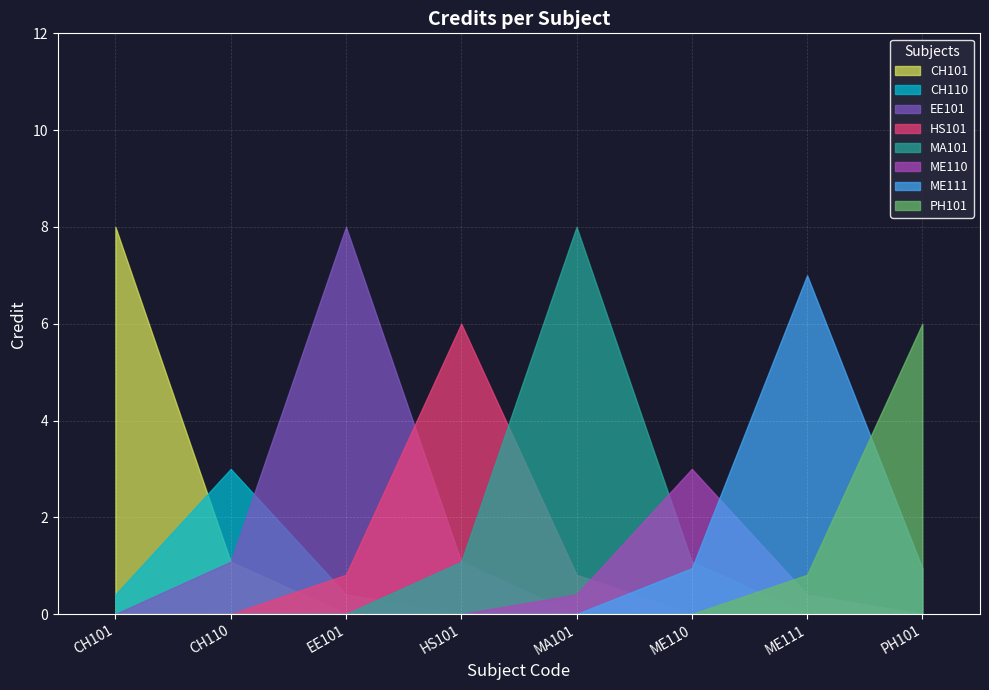

What position from the right is ME110?

3